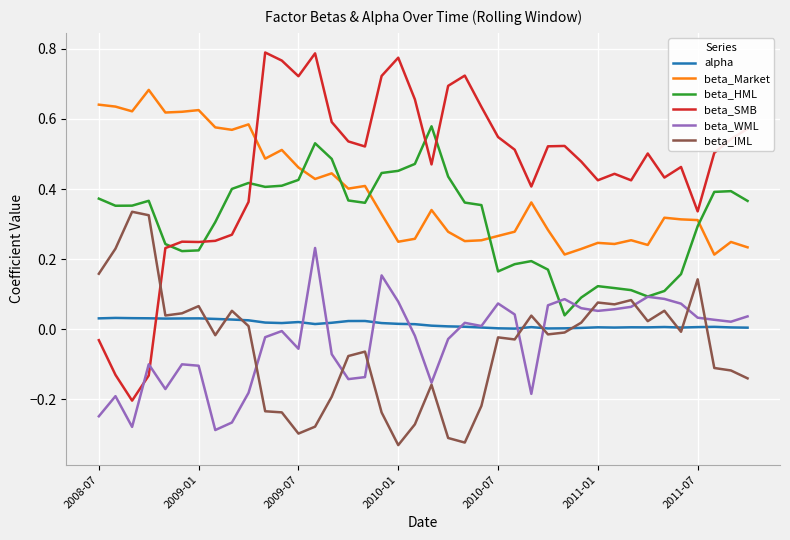

Which series has the widest spread of values?

beta_SMB